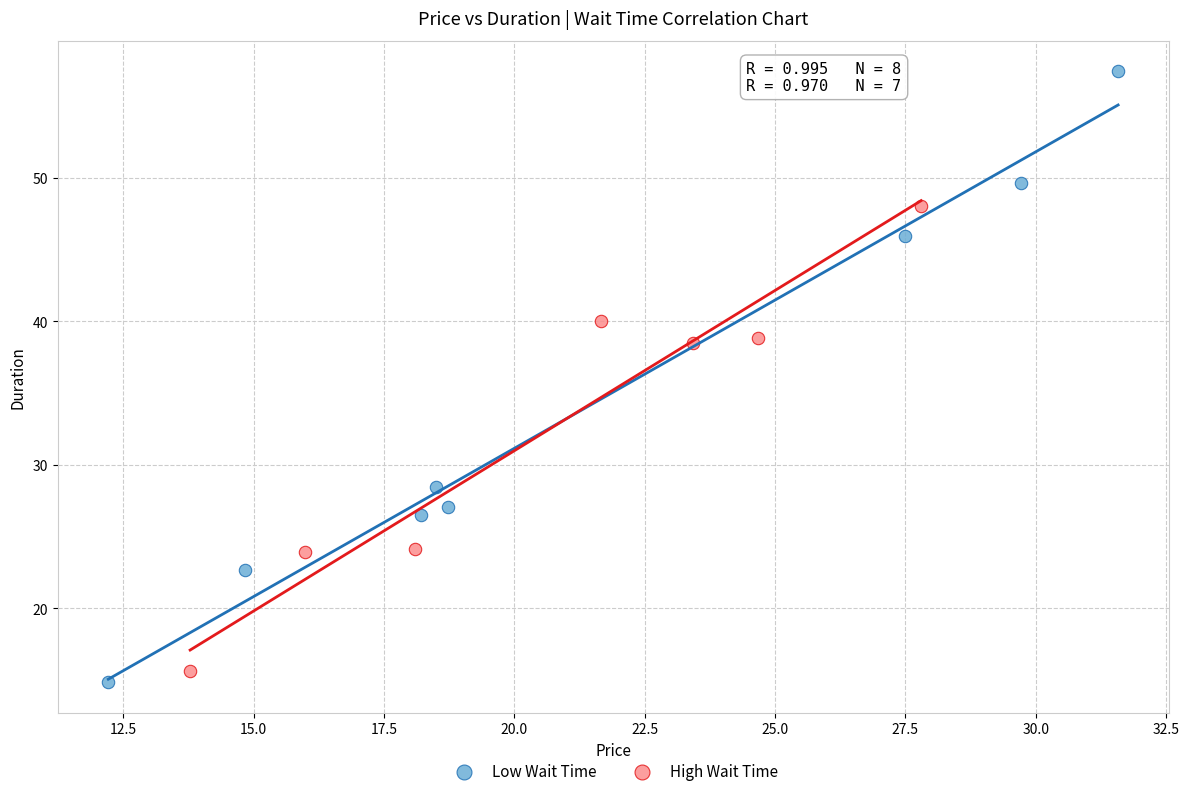

Which series reaches the maximum Y coordinate?

Low Wait Time